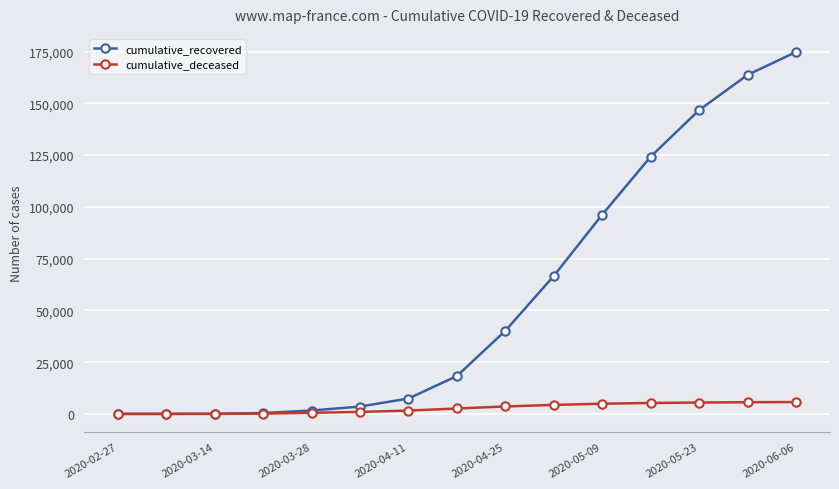

List the series in order of their peak value, highest first.

cumulative_recovered, cumulative_deceased